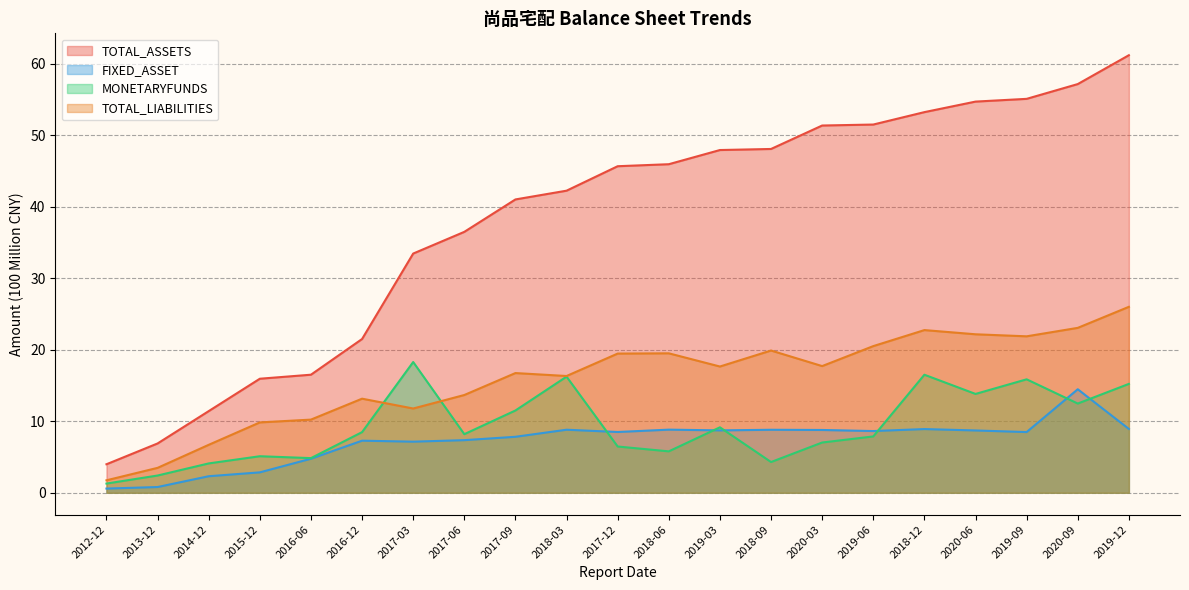

How many interior local valleys does the TOTAL_LIABILITIES series have?

5